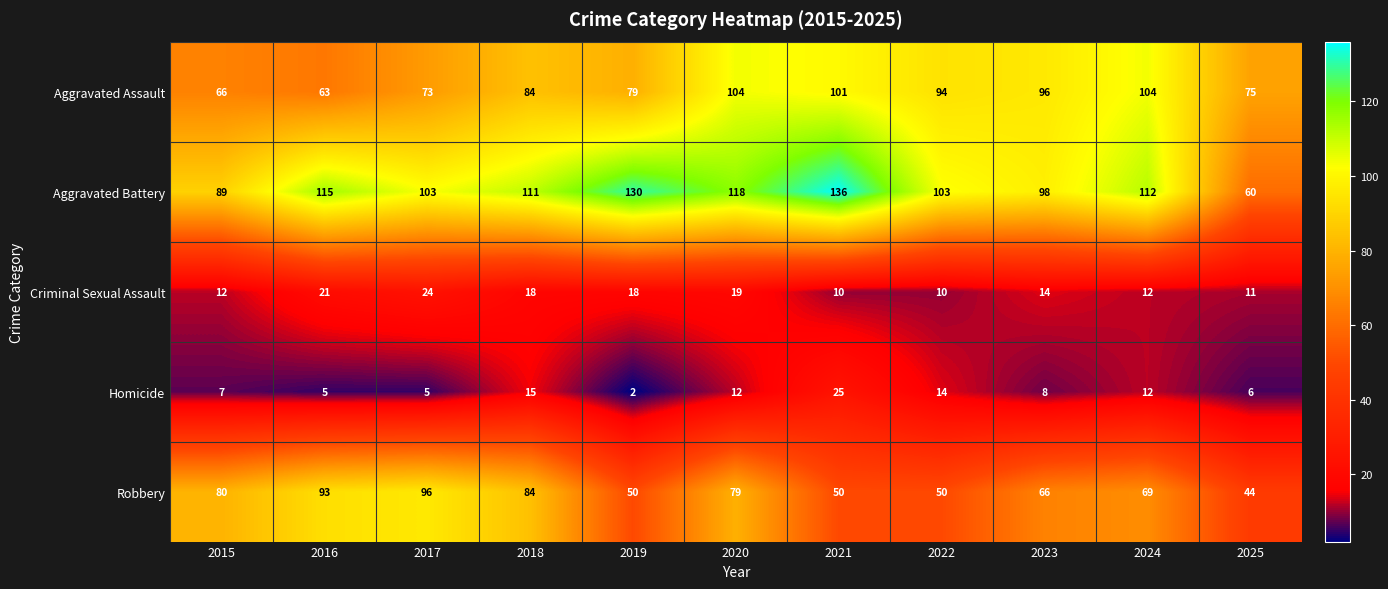

Which series has the widest spread of values?

Aggravated Battery